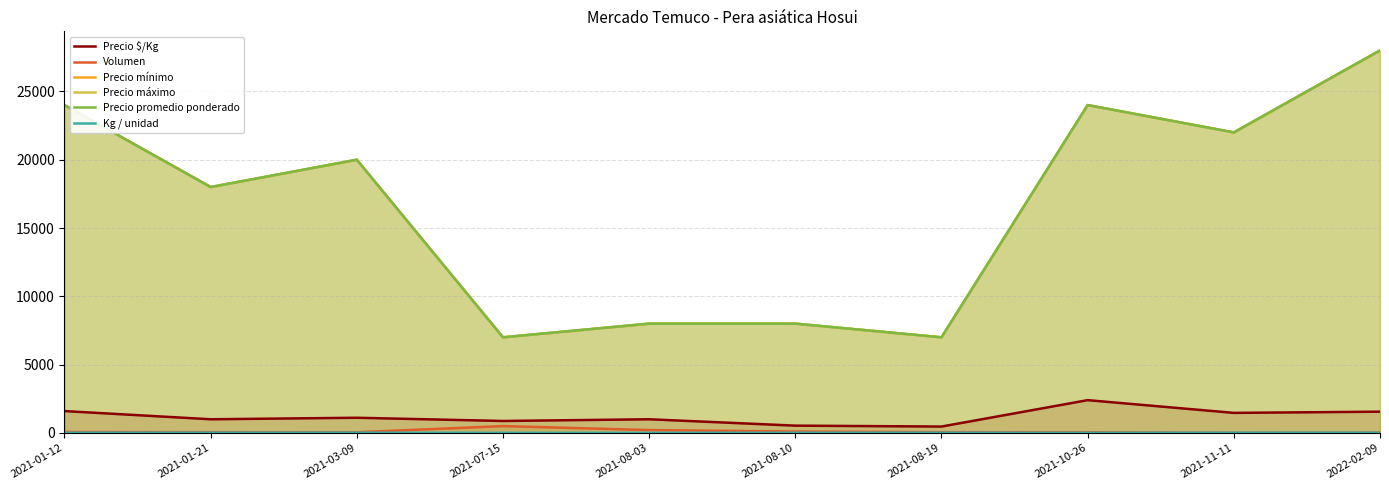

Does the chart have visible grid lines?

Yes